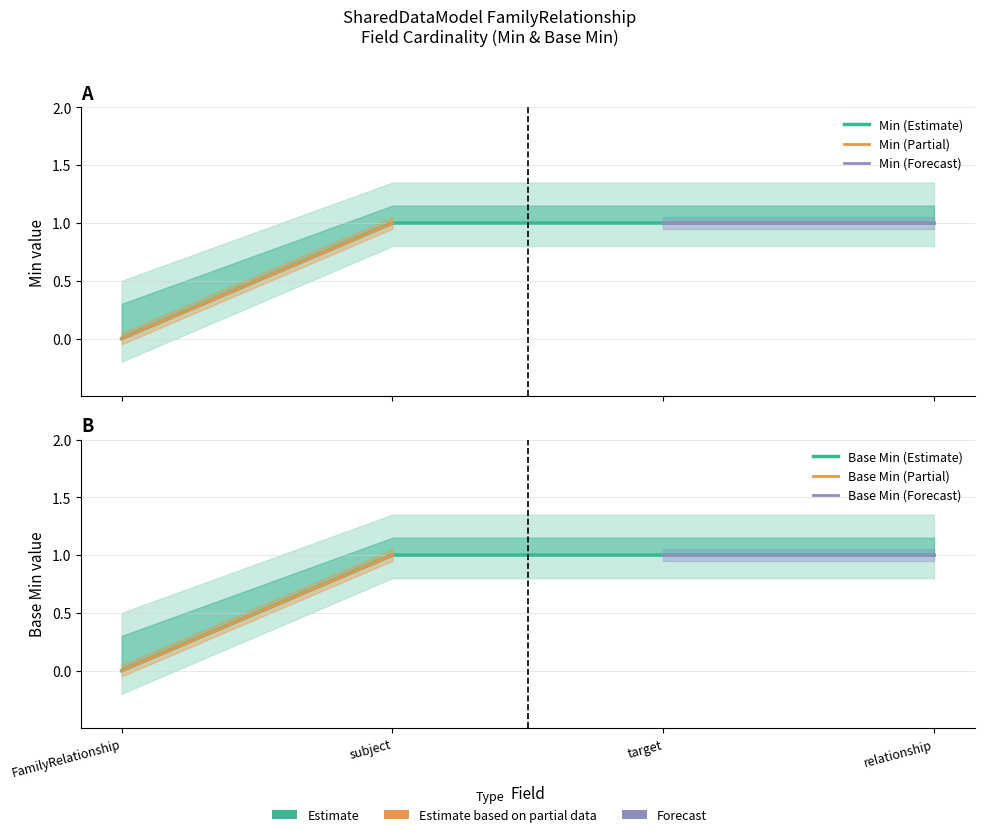

What is the total value across all series at relationship?

2